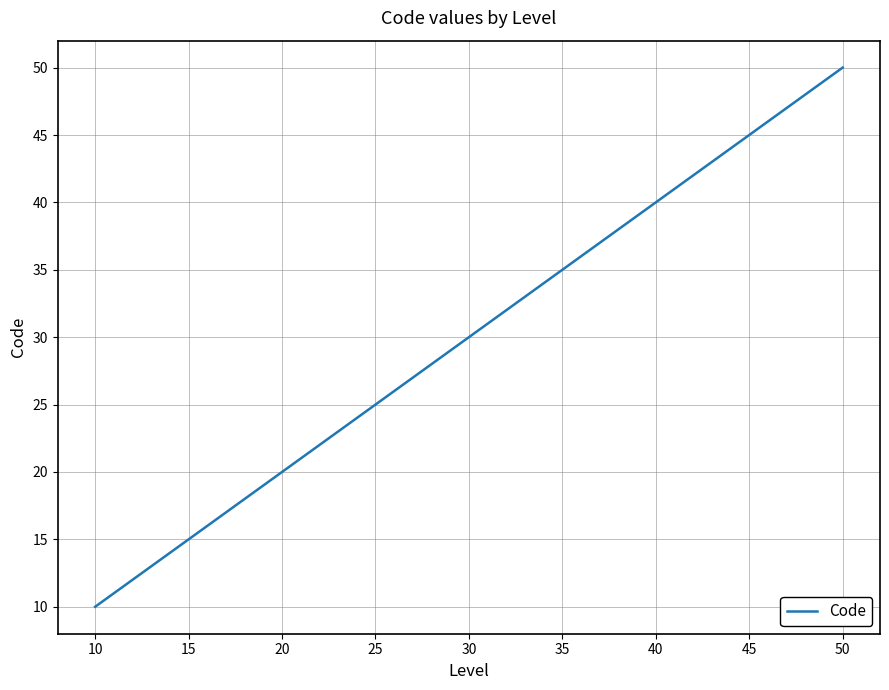

True or false: there are more than 1 points higher than both neighbors.

False